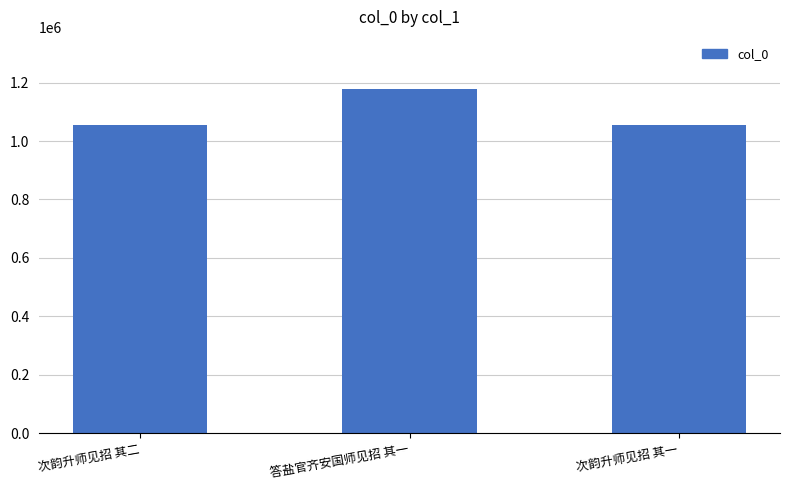

Where is the data nearest to the value 1116468?

次韵升师见招 其二